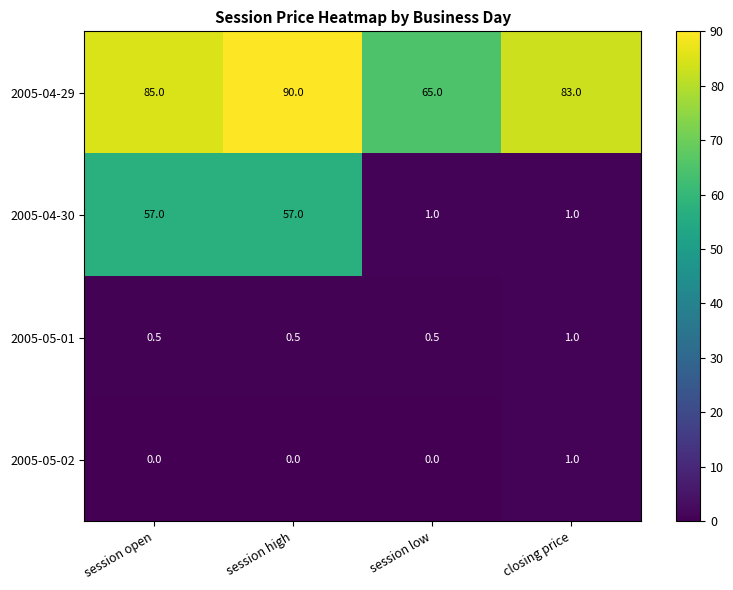

How many 2005-05-02 values are between 0 and 1?

4